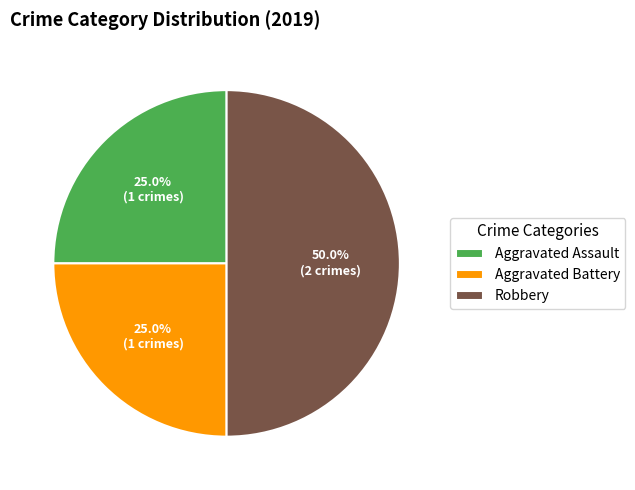

Combined, do Aggravated Assault and Robbery account for over 50%?

Yes